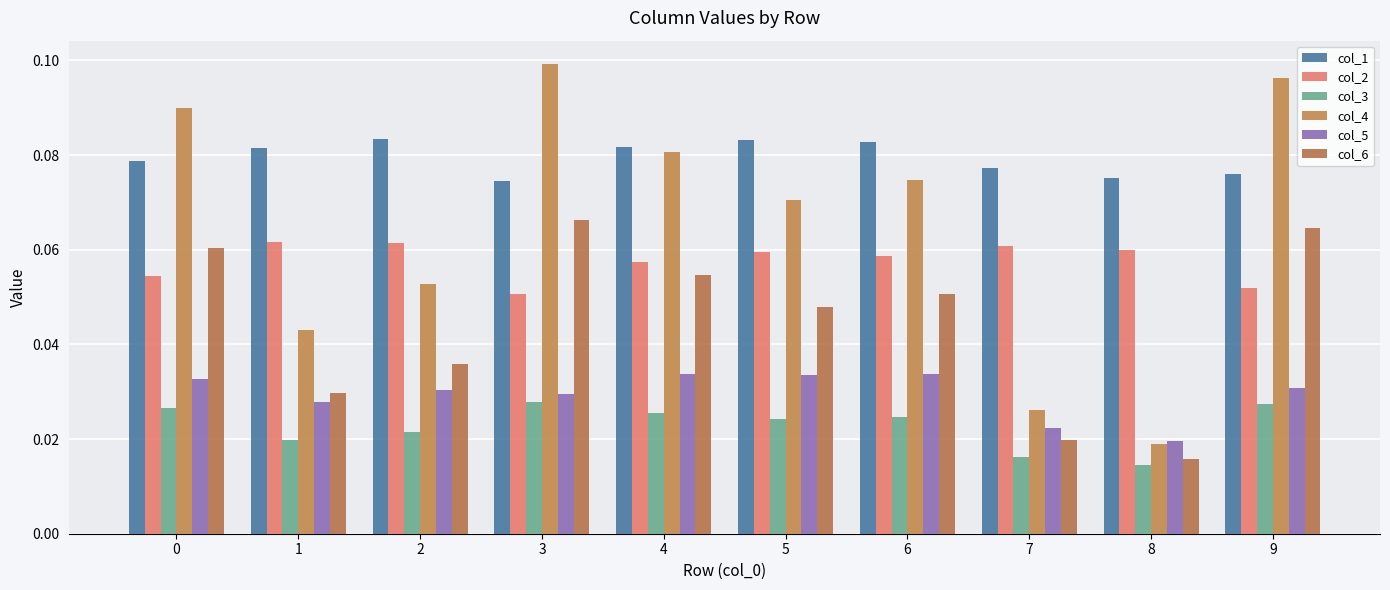

How many groups of bars are there?

10